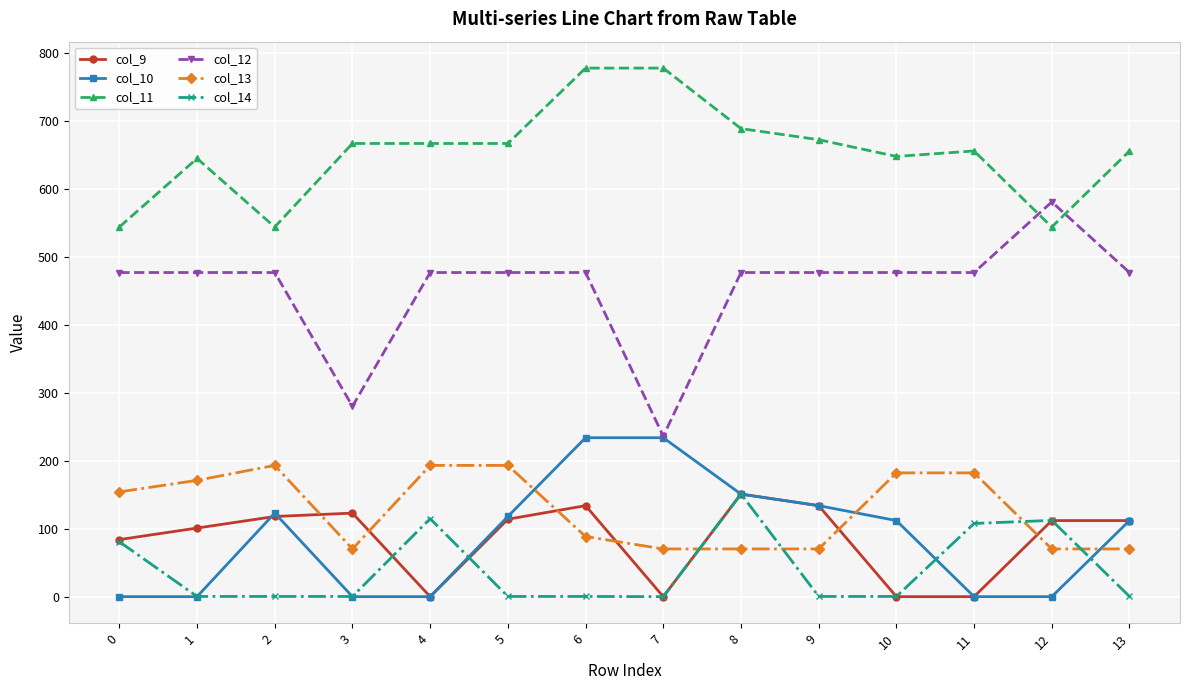

What is the sum of all col_11 values?

9159.1